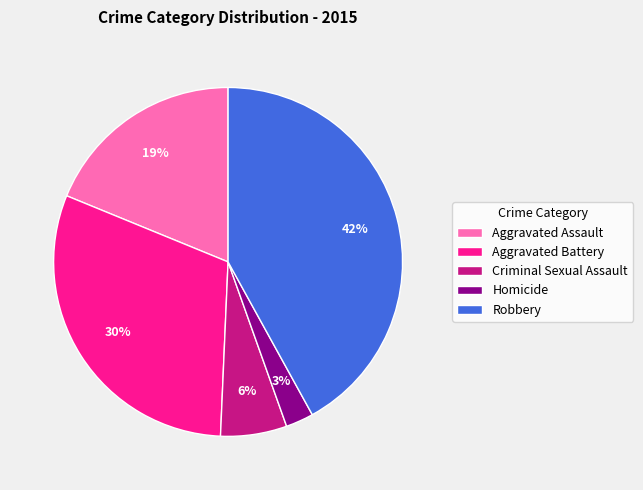

How many segments does this pie chart have?

5